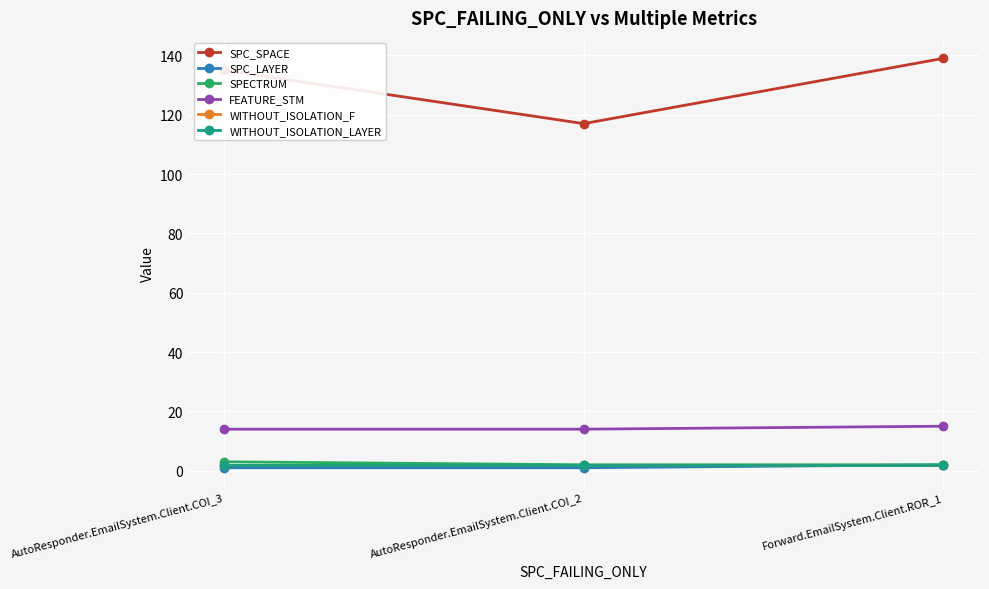

What value does the SPECTRUM series have at AutoResponder.EmailSystem.Client.COI_3?

3